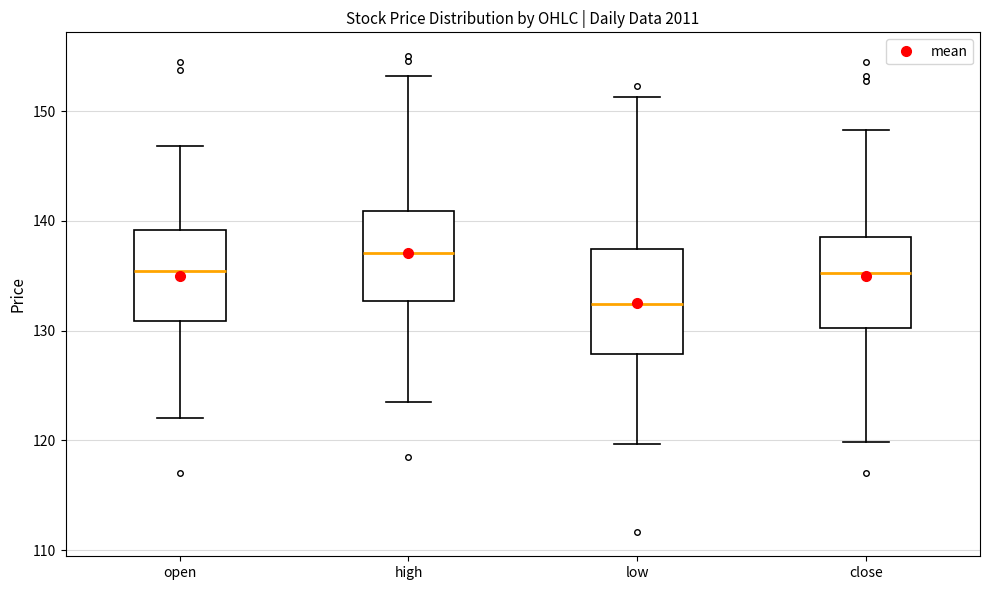

Where is the lower edge of the box for close on the y-axis? The values are not printed on the chart, so give them approximately, as read against the axis.

130